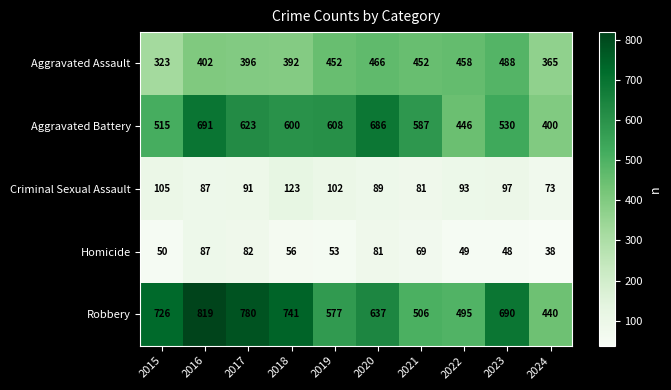

At 2018, list the series in order from smallest to largest.

Homicide, Criminal Sexual Assault, Aggravated Assault, Aggravated Battery, Robbery